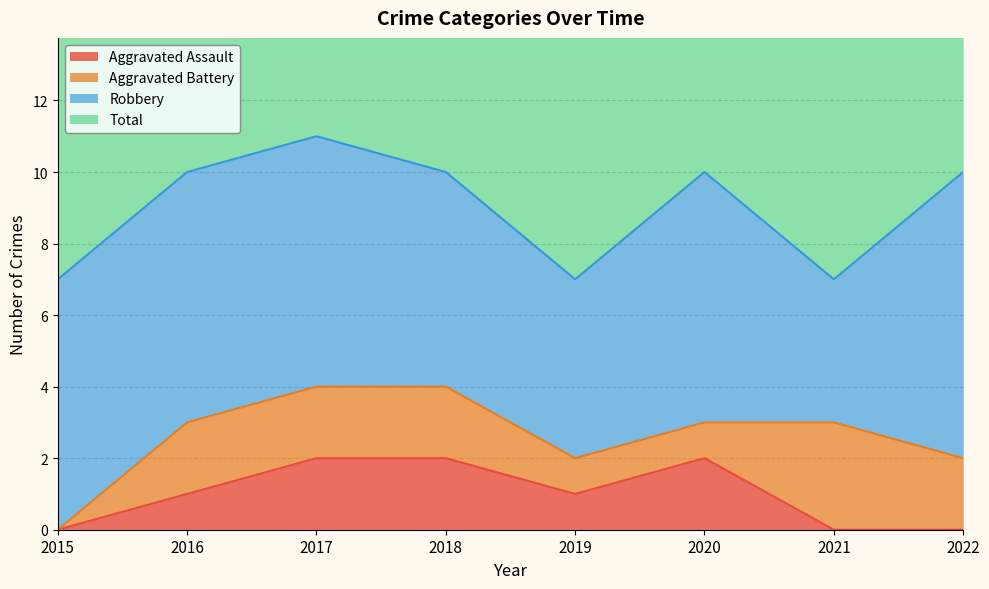

The Aggravated Assault series shows 2 at 2017. True or false?

True